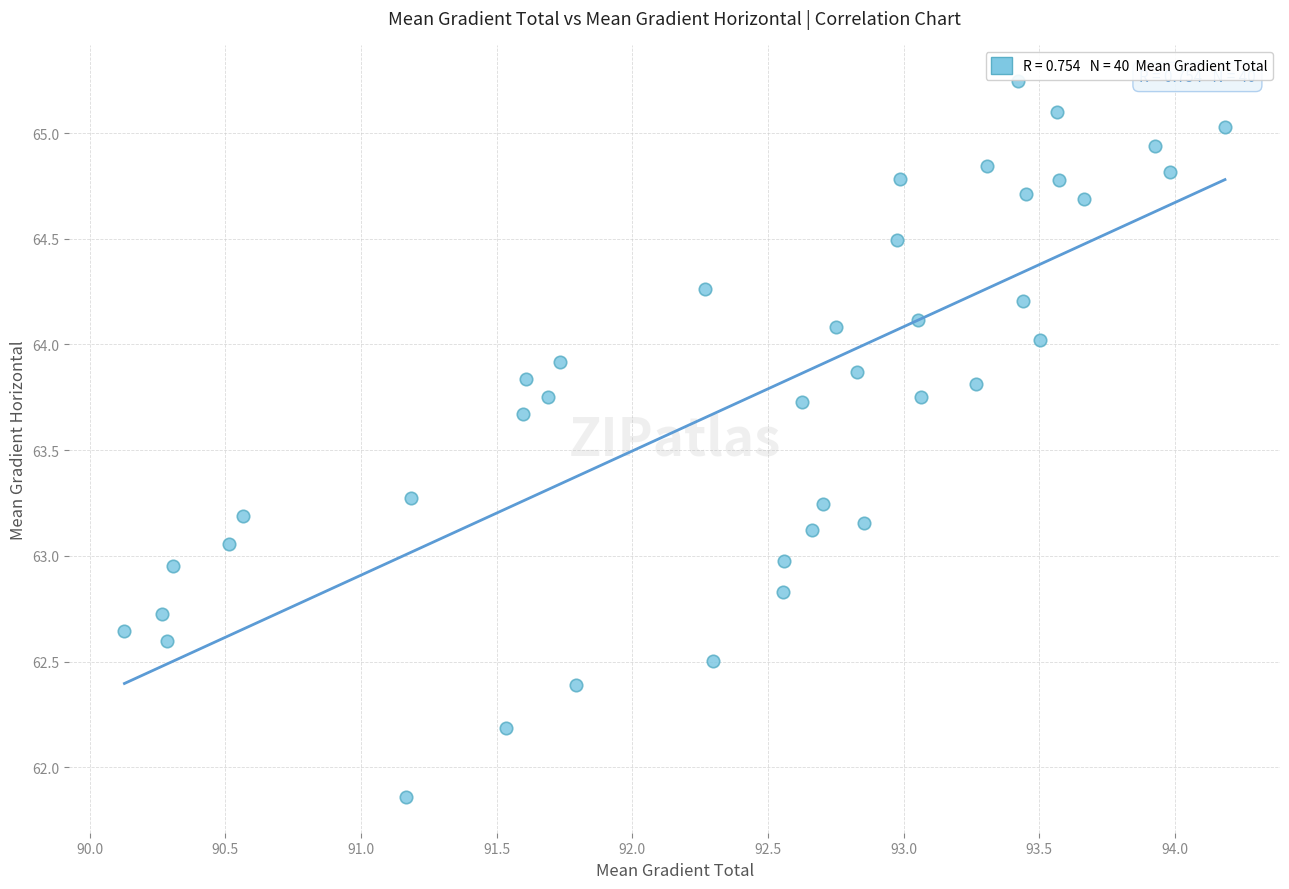

What is the range of X values (max minus min)?

4.1